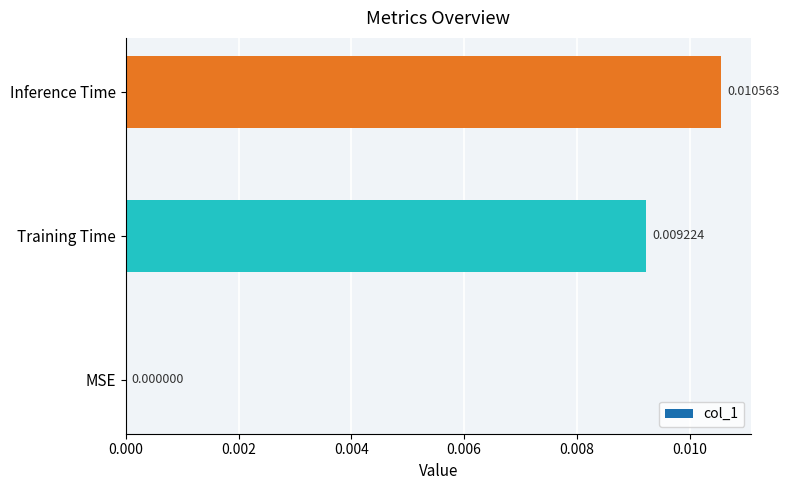

Which label corresponds to the largest value in the chart?

Inference Time